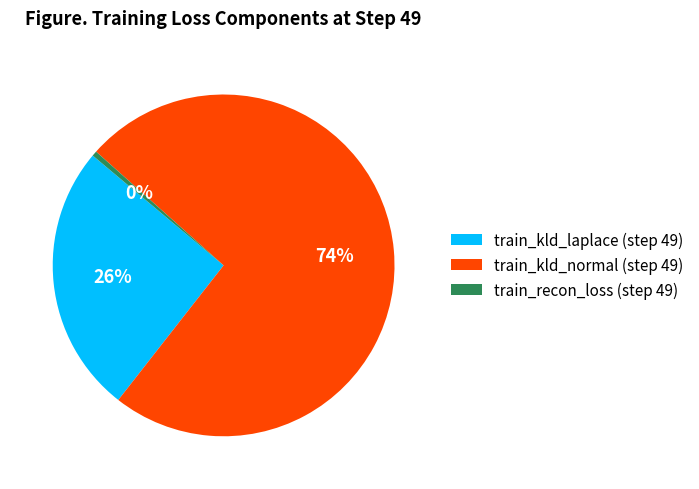

How many slices are in this pie chart?

3